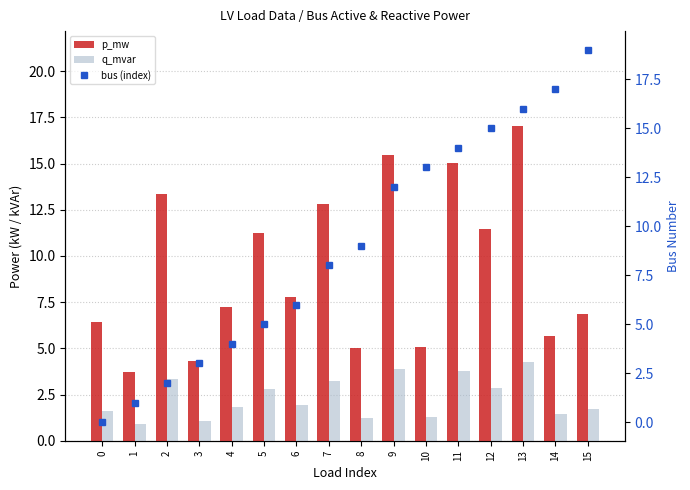

At 2, list the series in order from largest to smallest.

p_mw, q_mvar, bus (index)